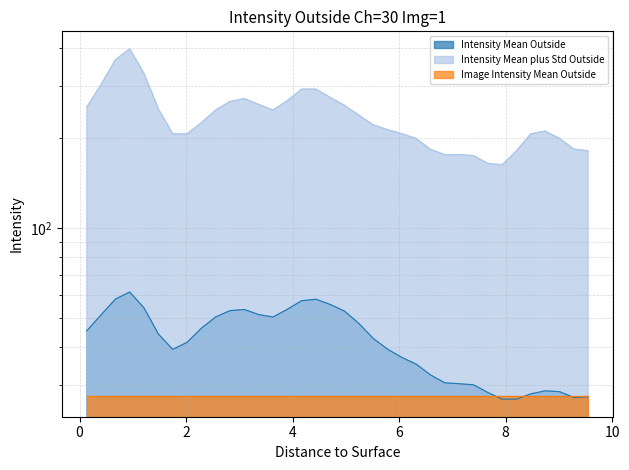

How many values in the Intensity Mean plus Std Outside series are below 225?

18